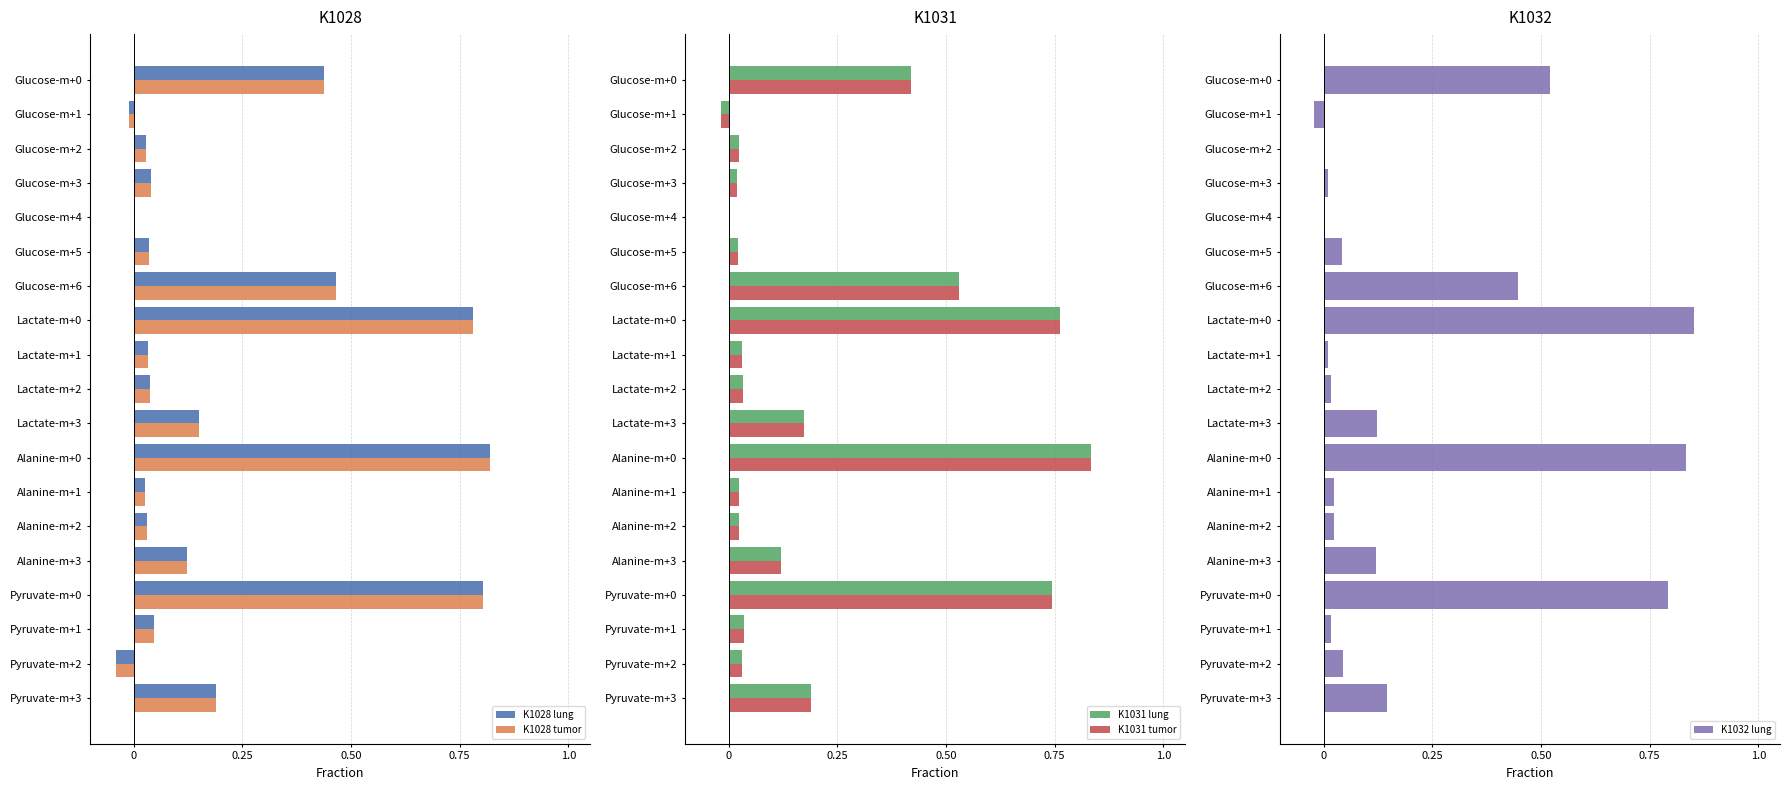

What is the sum of all K1032 lung values?

4.0